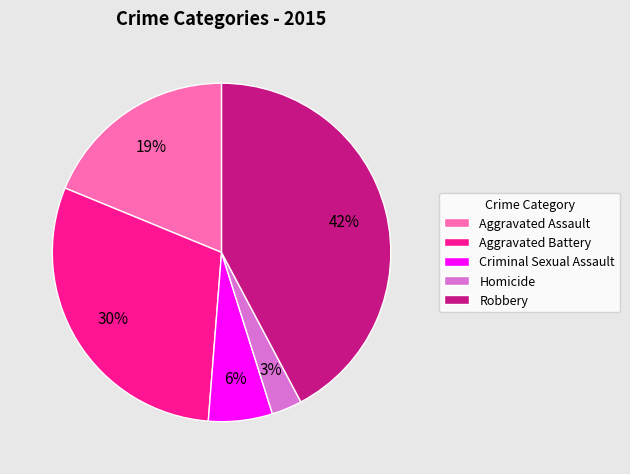

Is there any slice that represents more than half of the pie?

No